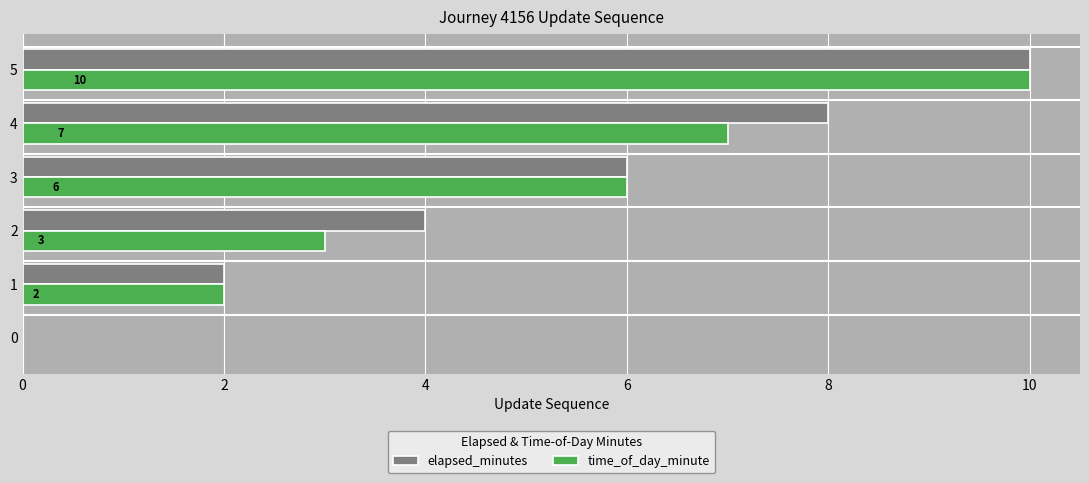

What is the sum of all elapsed_minutes values?

30